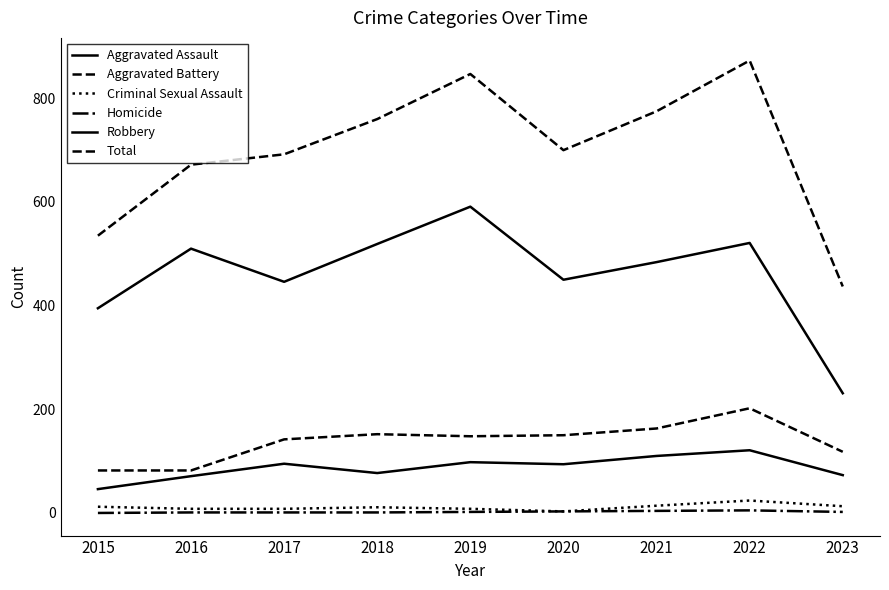

How many lines are shown in the chart?

6